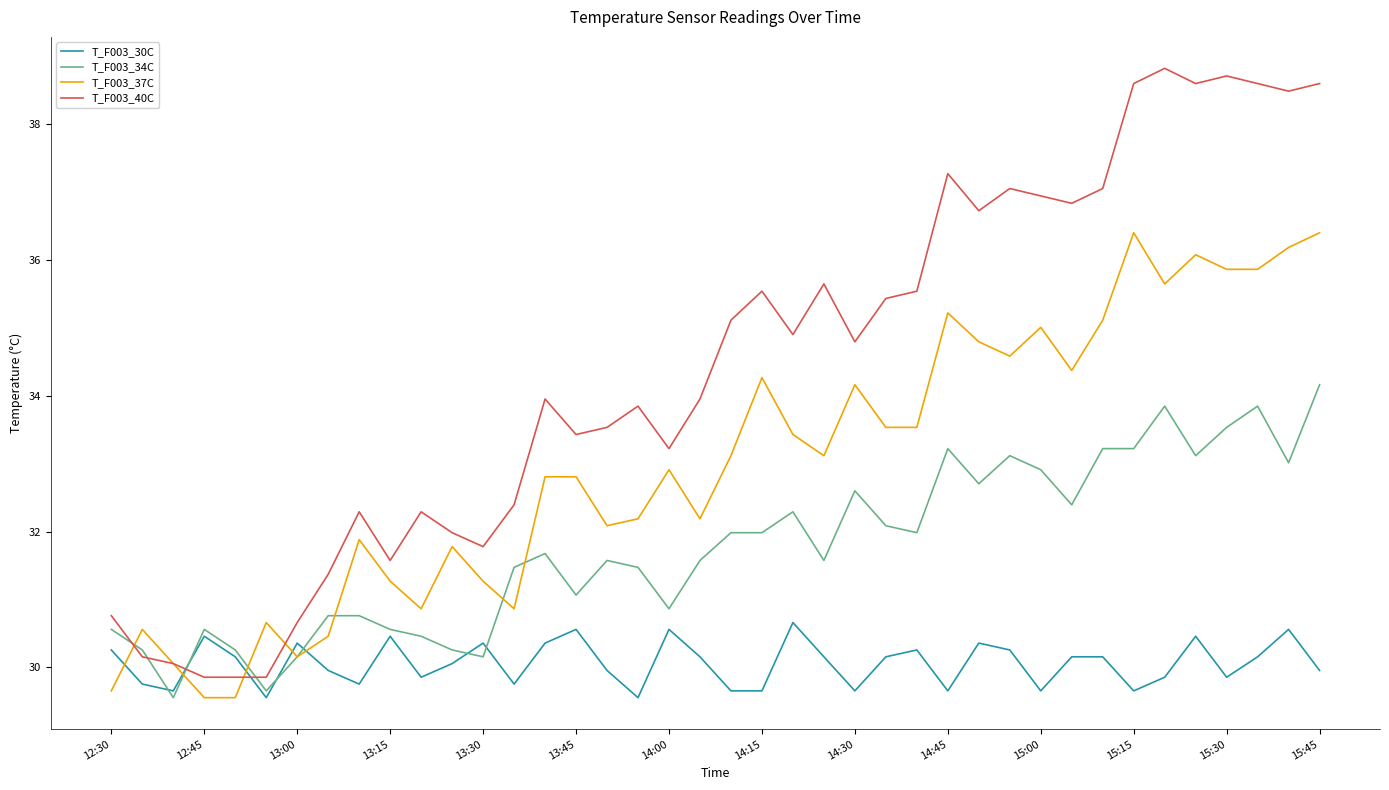

True or false: T_F003_34C has more than 0 interior local peaks.

True